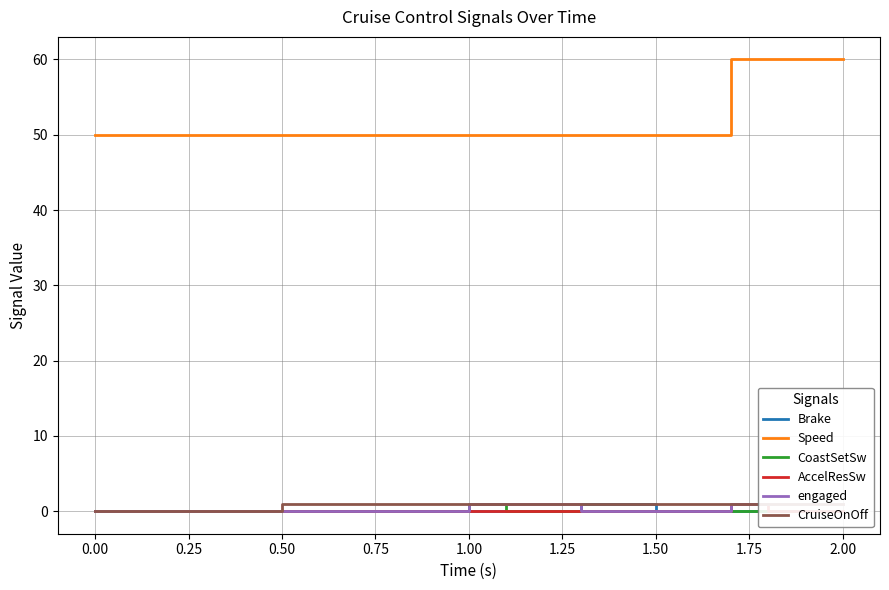

What is the maximum value for AccelResSw?

1